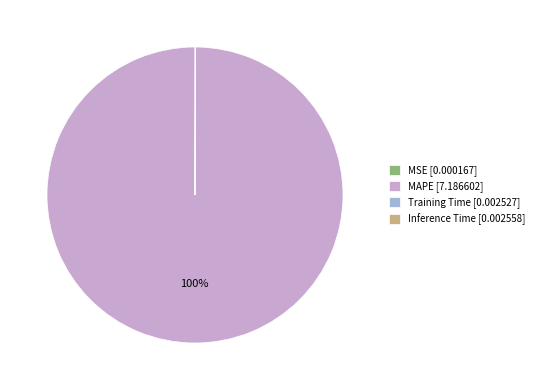

True or false: MAPE [7.186602] accounts for 87% of the total.

False